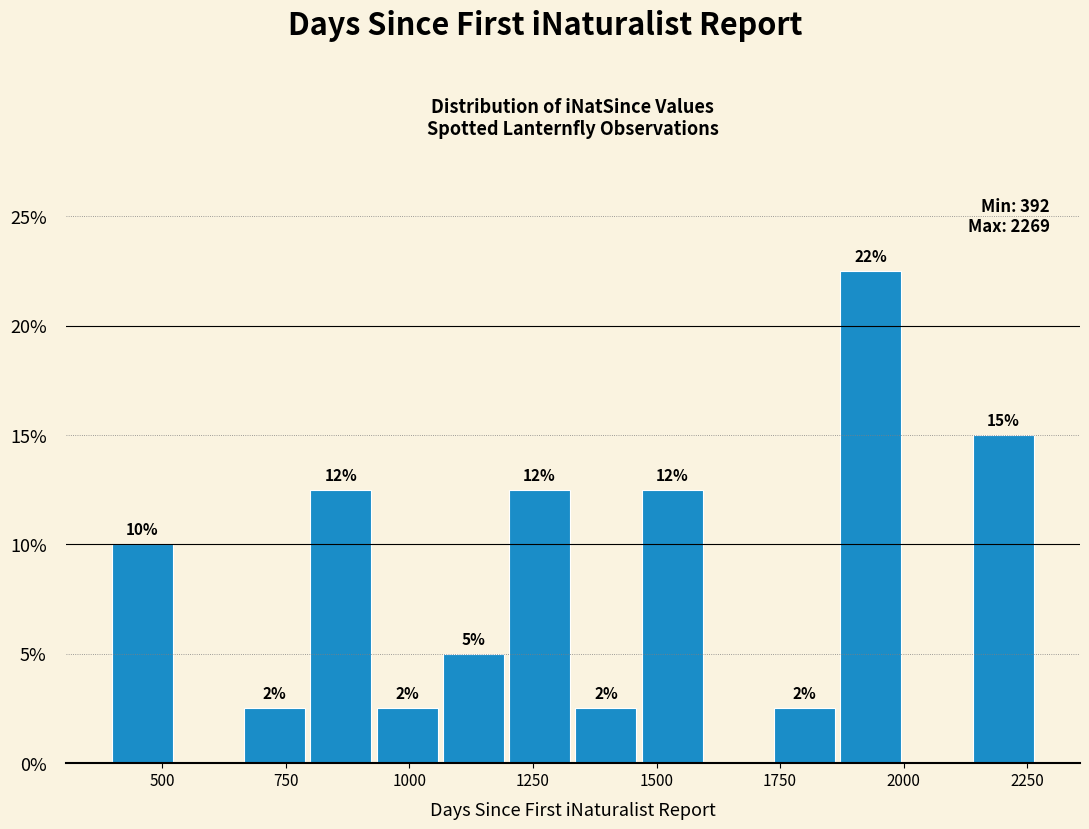

Around what value on the x-axis is the tallest bar? Give the approximate position of its centre, as read against the axis.

1950